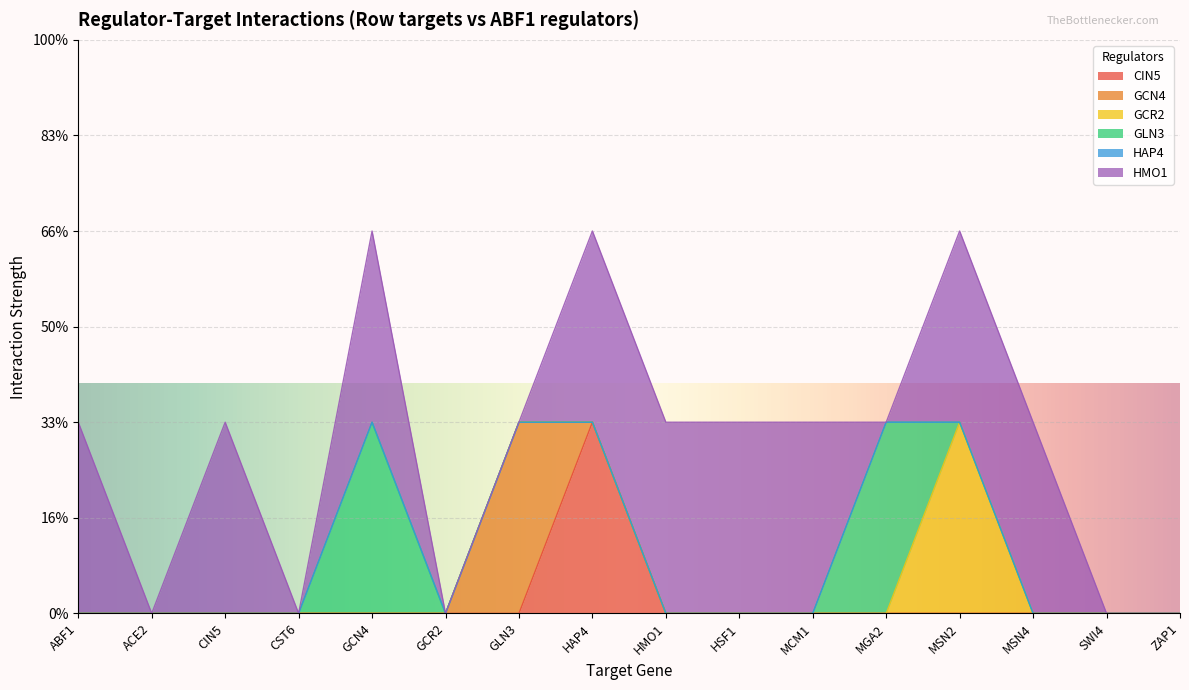

List the series in order of their peak value, lowest first.

HAP4, CIN5, GCN4, GCR2, GLN3, HMO1